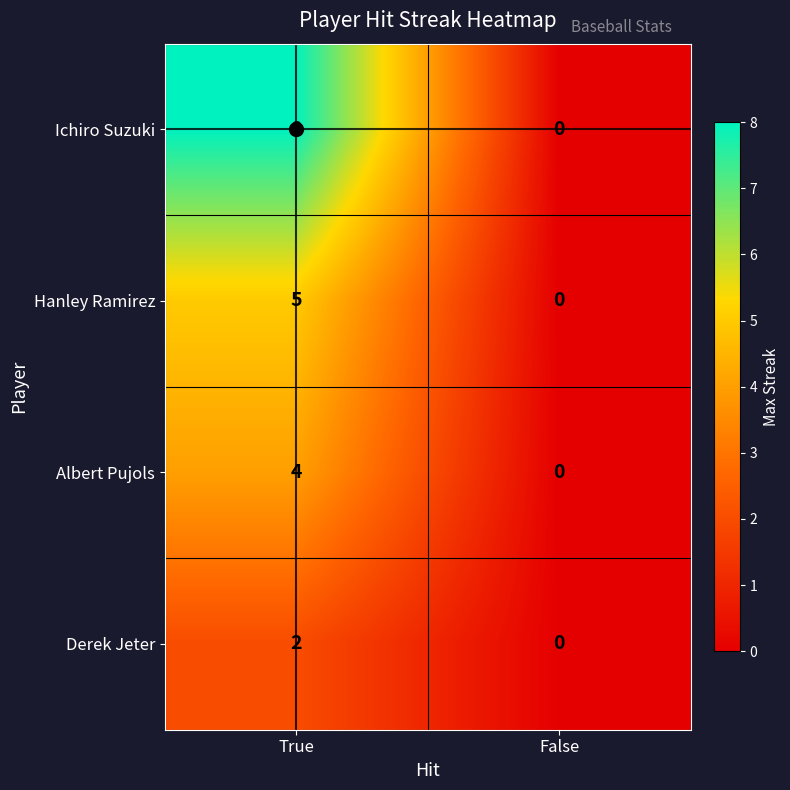

Is it true that Ichiro Suzuki equals 8 at True?

True